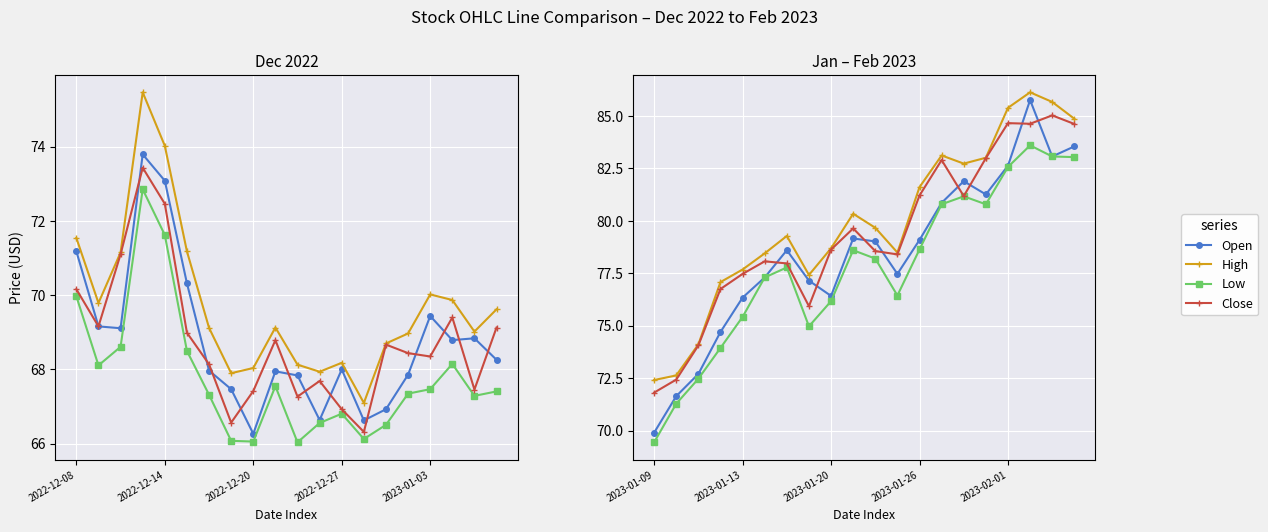

What is the spread (max minus min) of values at 2023-01-26?

3.0